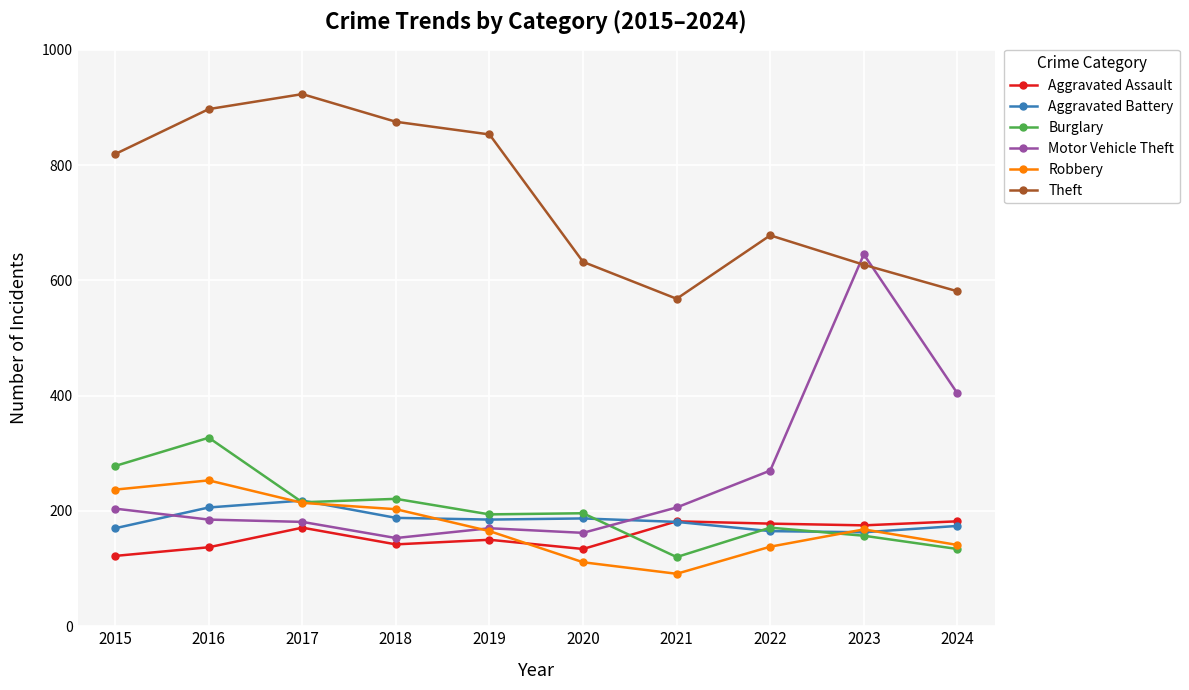

What is the value of the Aggravated Assault point at the 3rd from the left?

171